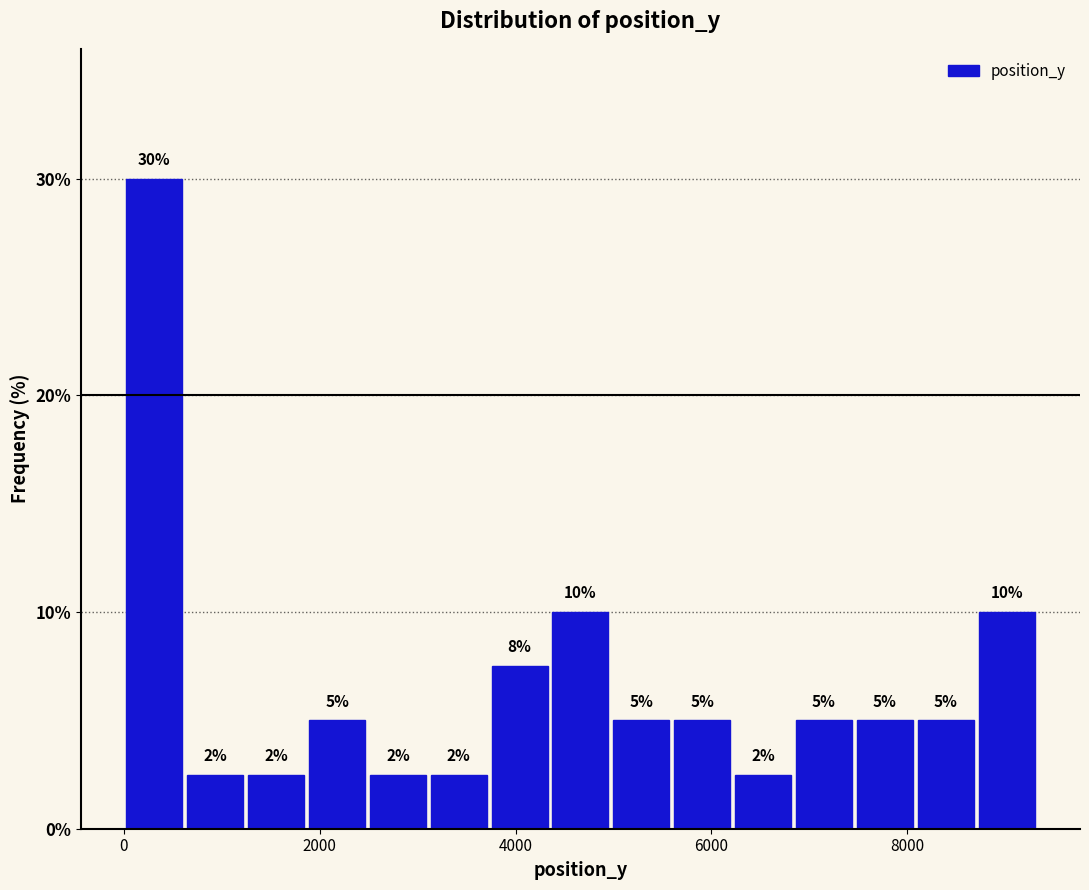

Read against the x-axis, roughly where is the centre of the tallest bar?

400